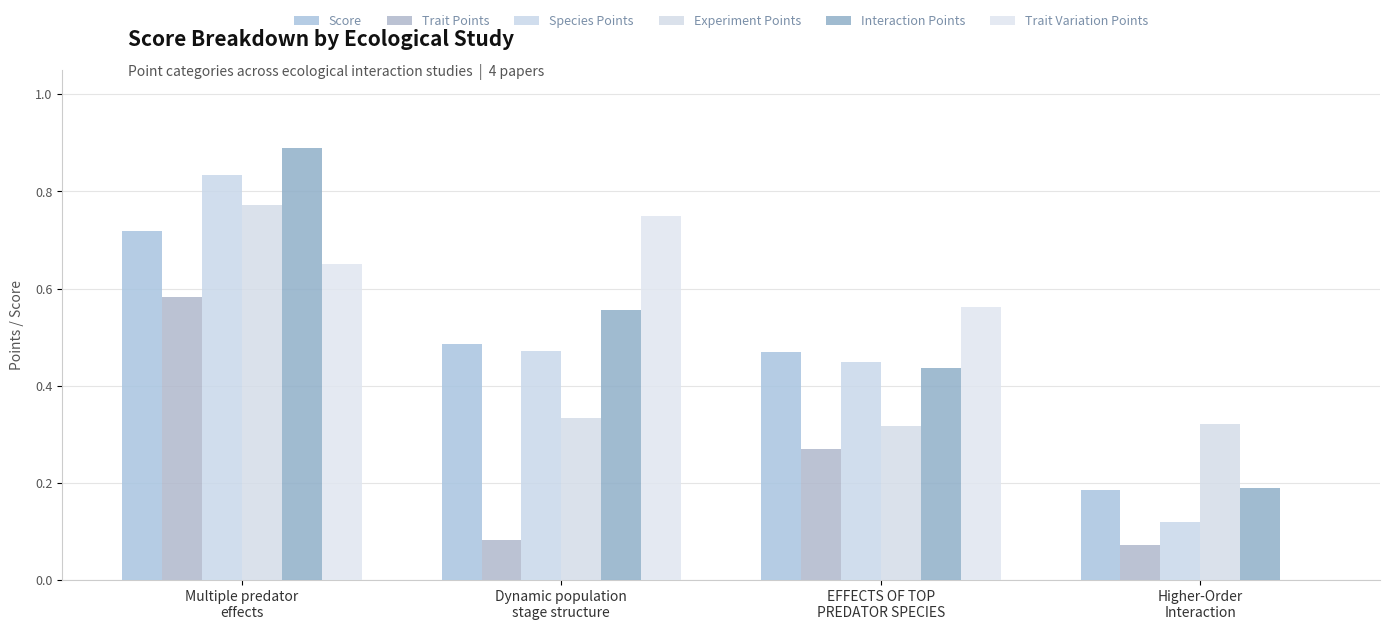

What are all the series names shown in the legend?

Score, Trait Points, Species Points, Experiment Points, Interaction Points, Trait Variation Points